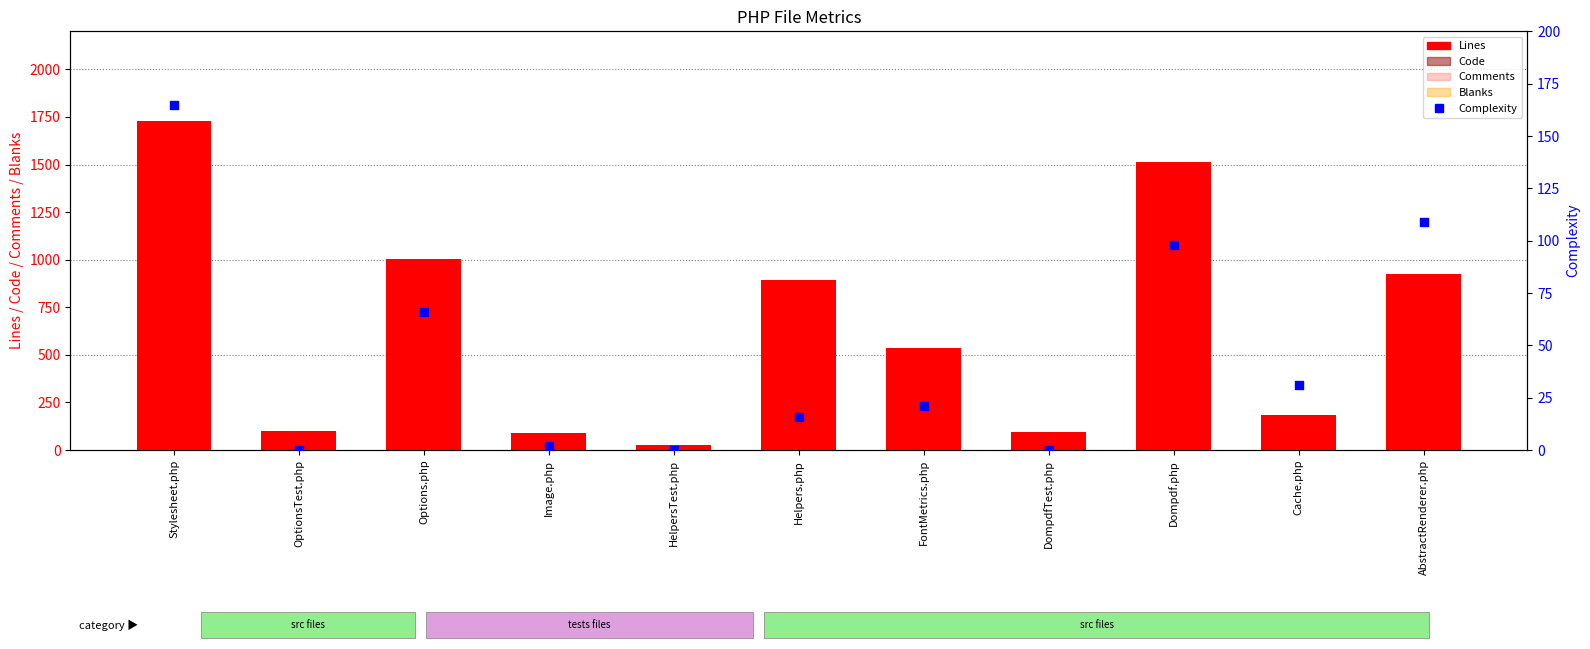

What are all the series names shown in the legend?

Lines, Code, Comments, Blanks, Complexity